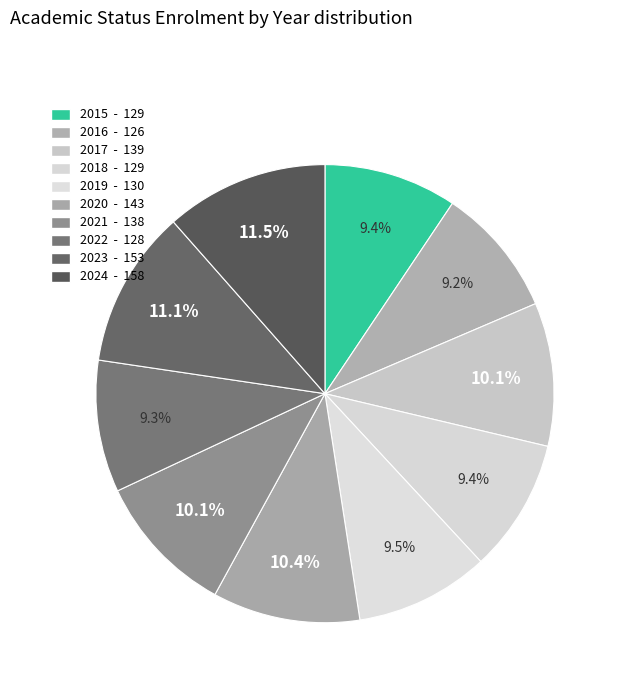

What is the ratio of the value at 2023 to the value at 2020?

1.1